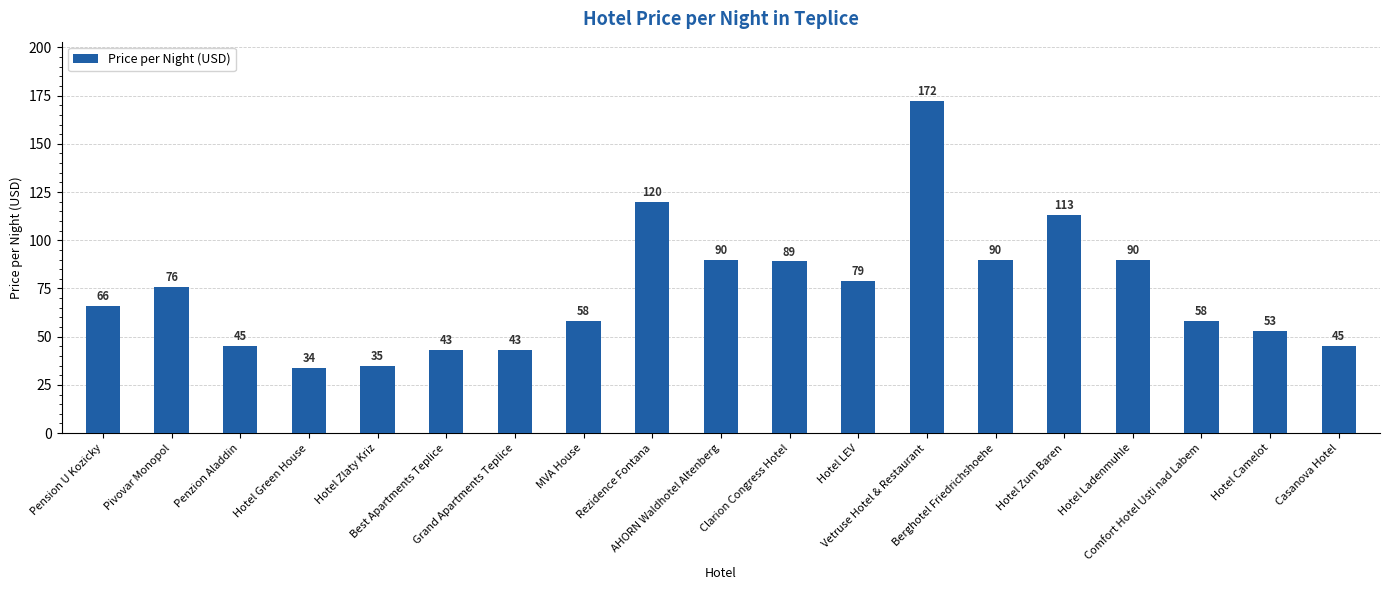

What is the sum of all values?

1399